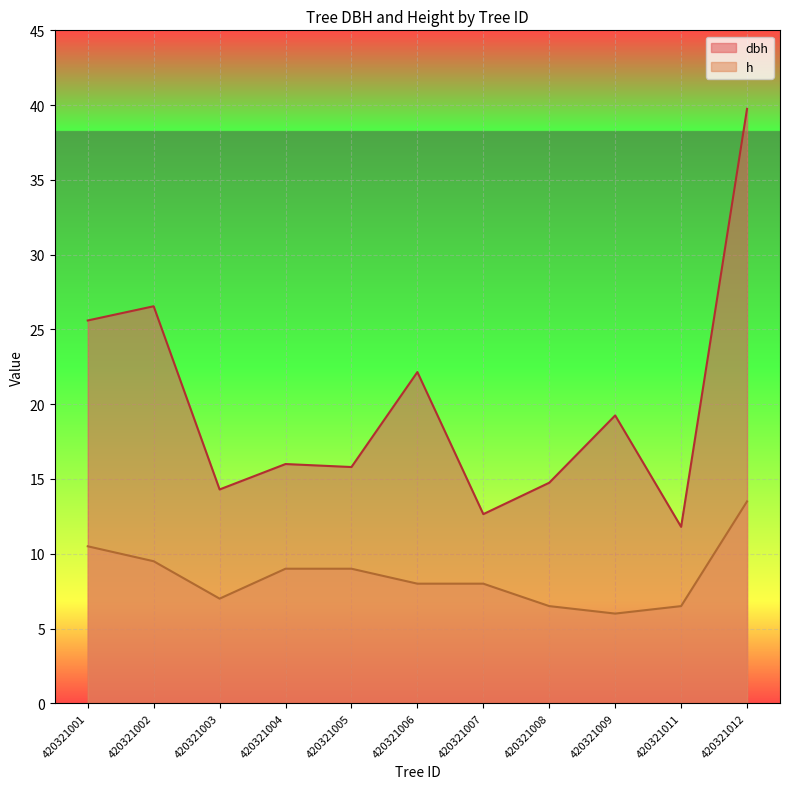

What is the difference between the dbh values at 420321007 and 420321006?

9.5